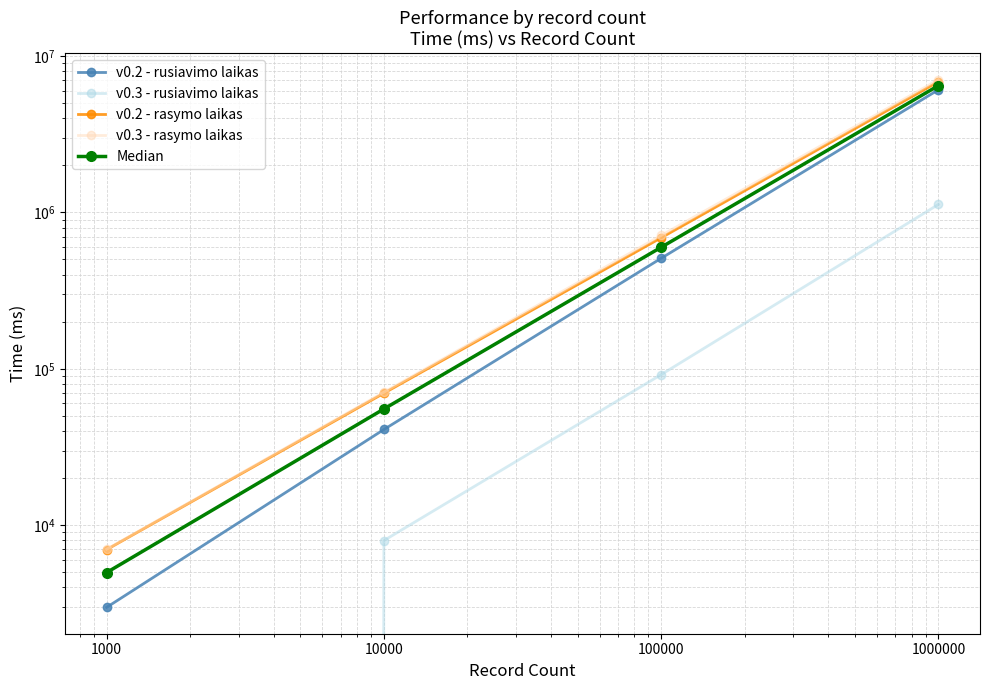

Rank the series by their maximum value, from highest to lowest.

v0.3 - rasymo laikas, v0.2 - rasymo laikas, Median, v0.2 - rusiavimo laikas, v0.3 - rusiavimo laikas